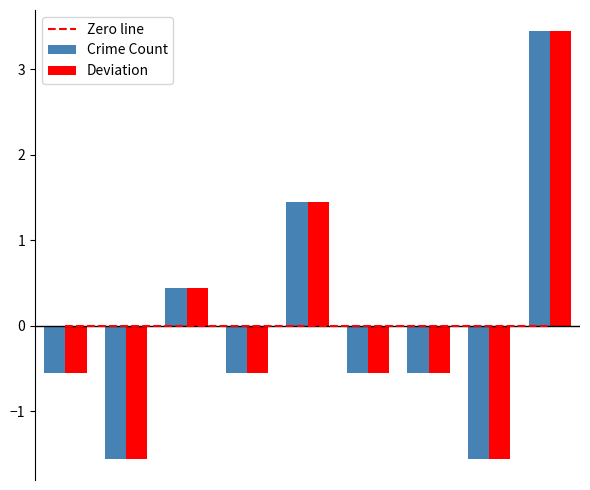

Are the bars grouped side by side (vs. stacked)?

Yes